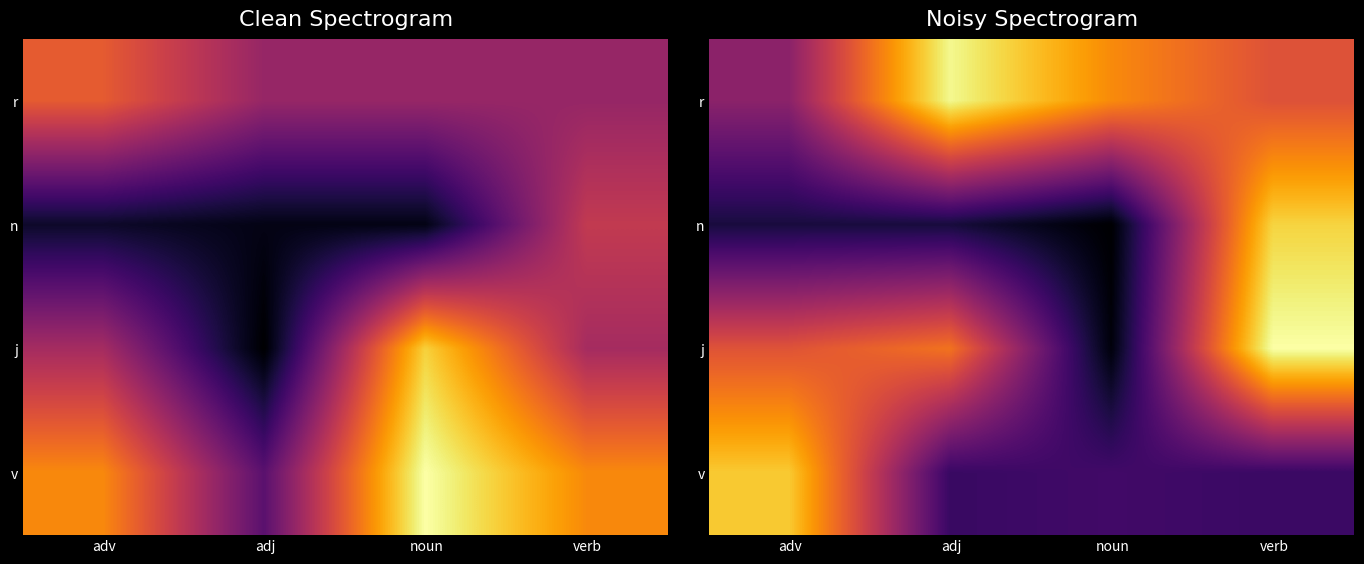

At which category is the sum across all series the highest?

verb